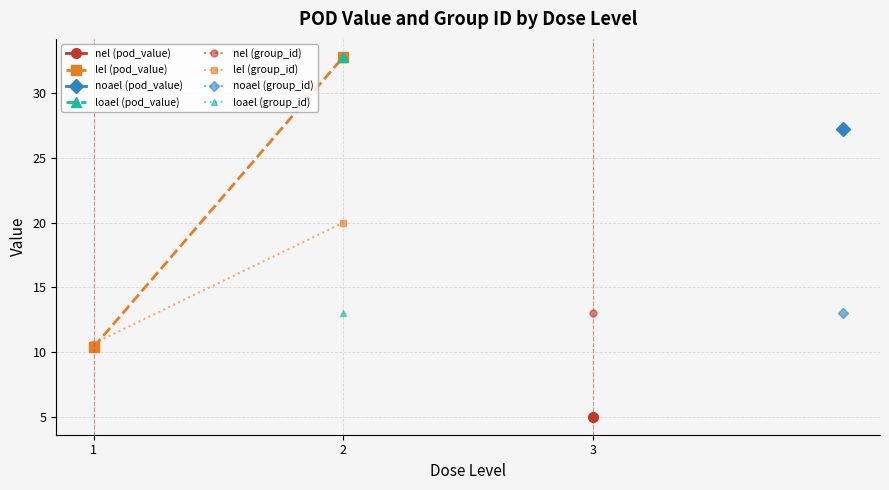

List the labels in order of lel (group_id) value, smallest first.

1, 2